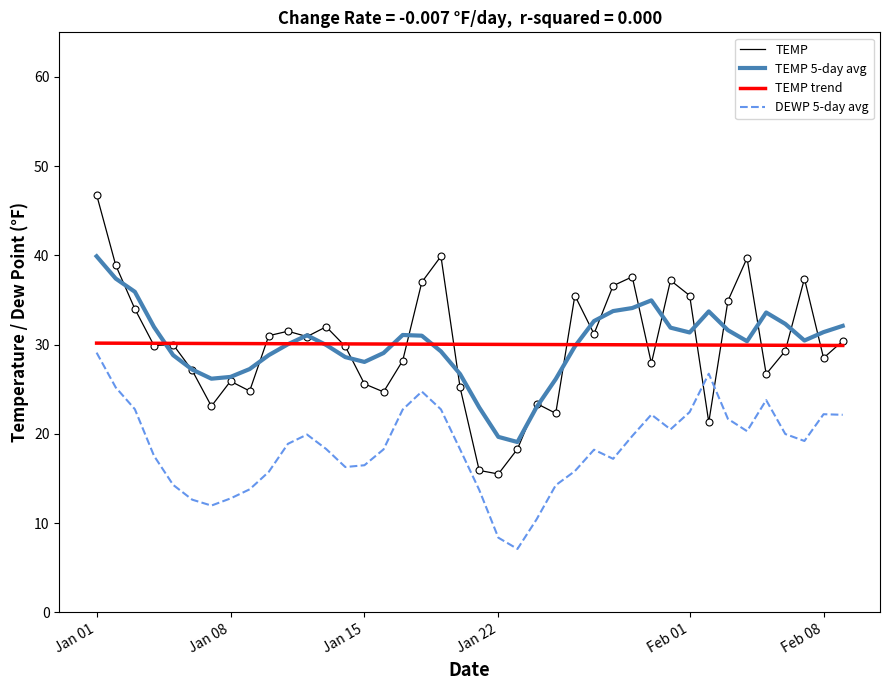

Which series has the widest spread of values?

TEMP